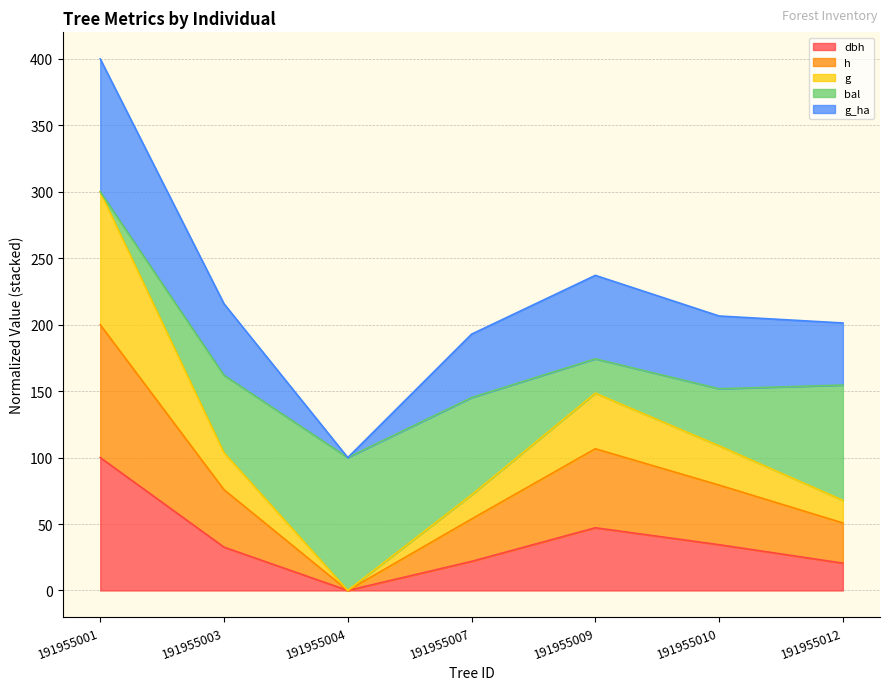

At how many categories does at least one series exceed 297?

1